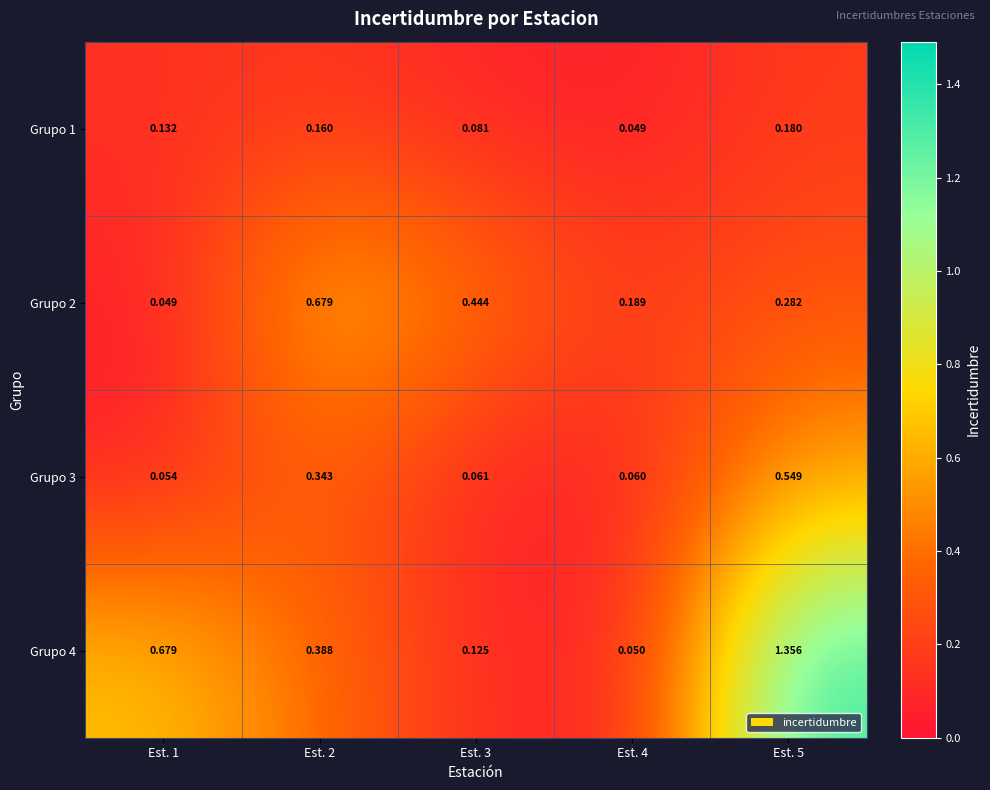

Is the value of Grupo 1 at Est. 1 greater than the value of Grupo 2 at Est. 4?

No